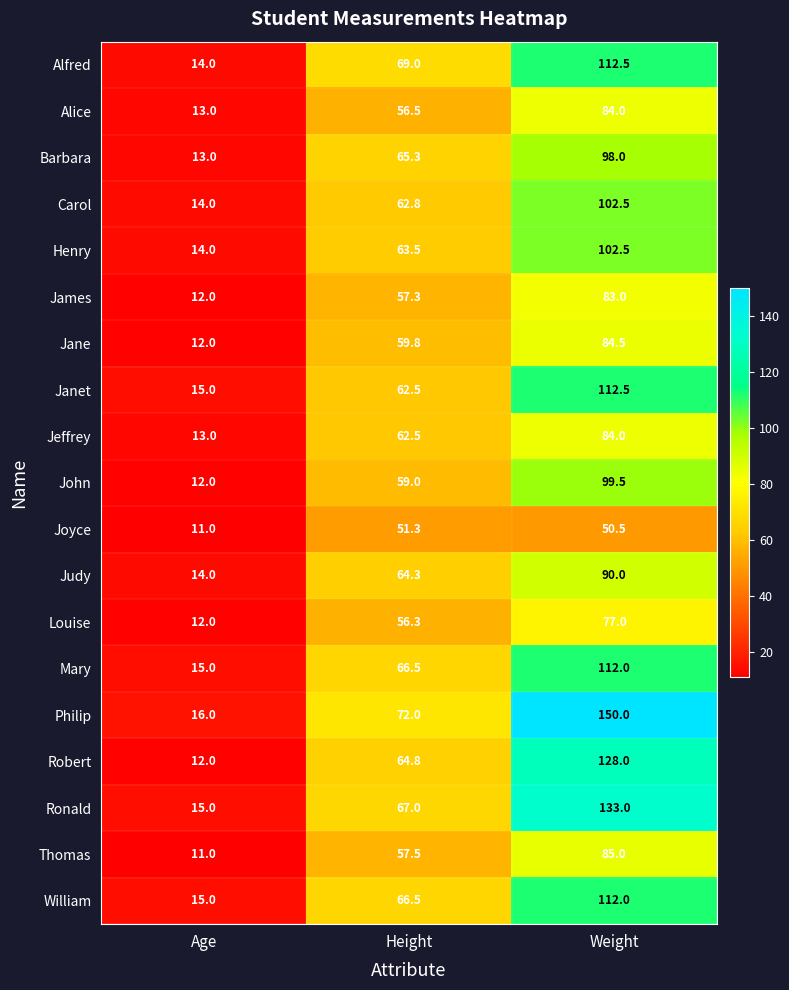

Is it true that Mary equals 46.9 at Weight?

False